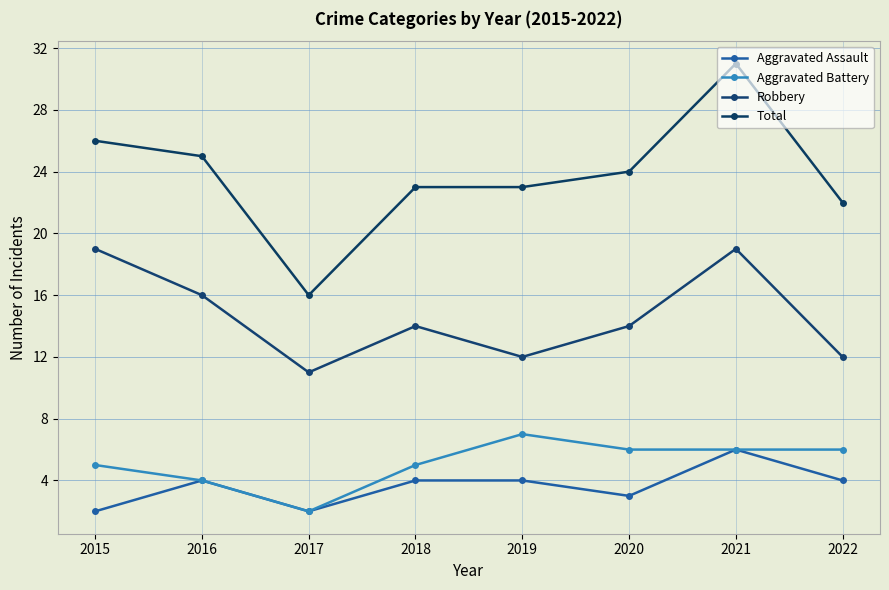

Which series has the widest spread of values?

Total